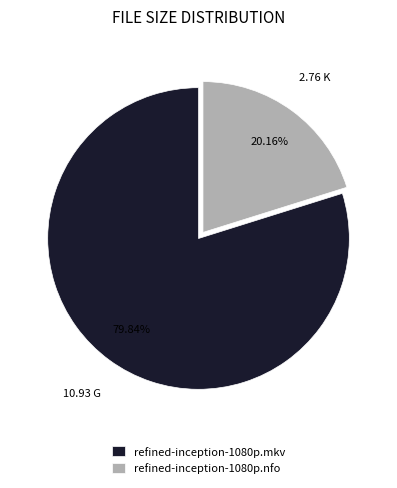

Combined, do refined-inception-1080p.nfo and refined-inception-1080p.mkv account for over 50%?

Yes